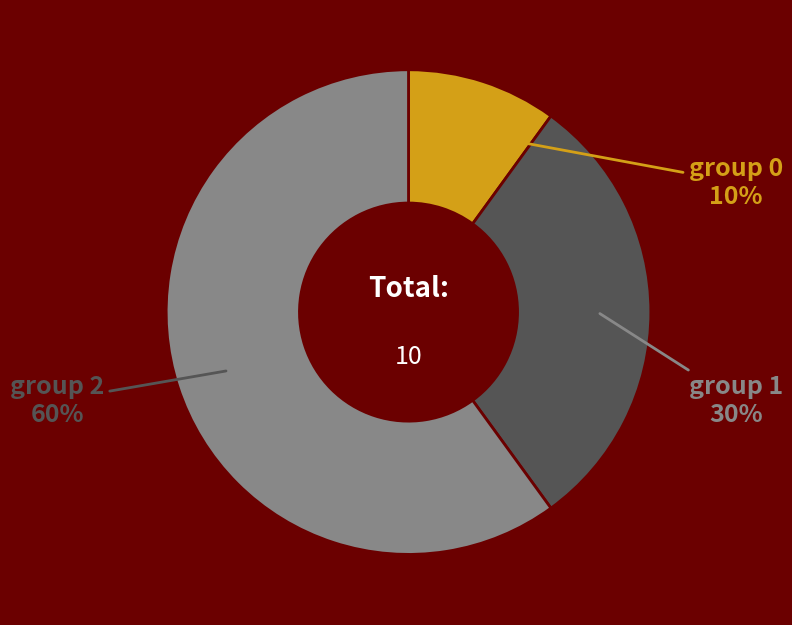

Is there any slice that represents more than half of the pie?

Yes